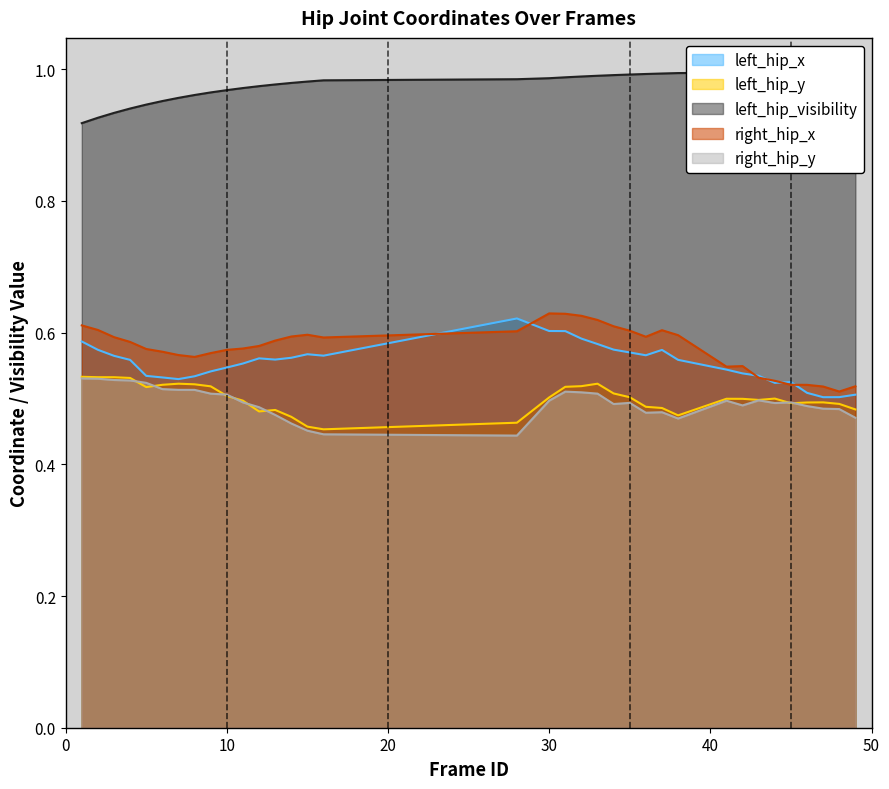

Is it true that left_hip_x equals 0.5 at 45?

True